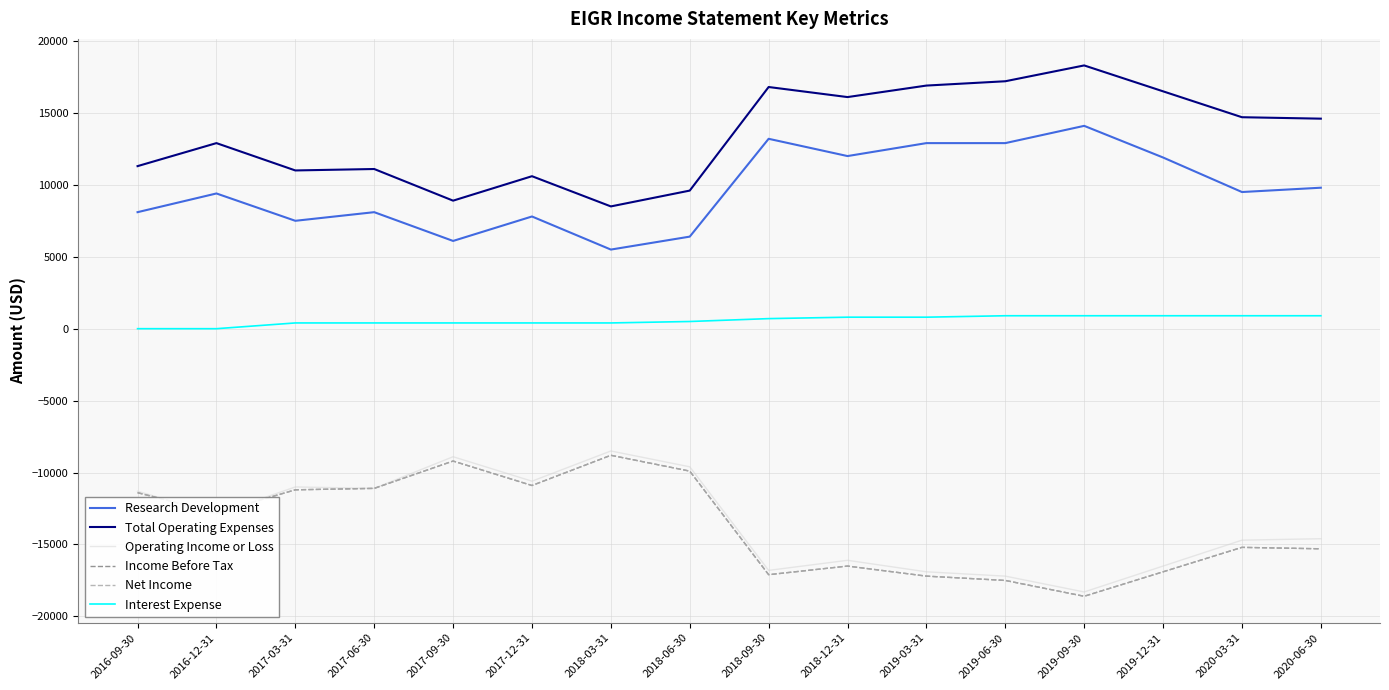

The Research Development series shows 13200 at 2018-09-30. True or false?

True